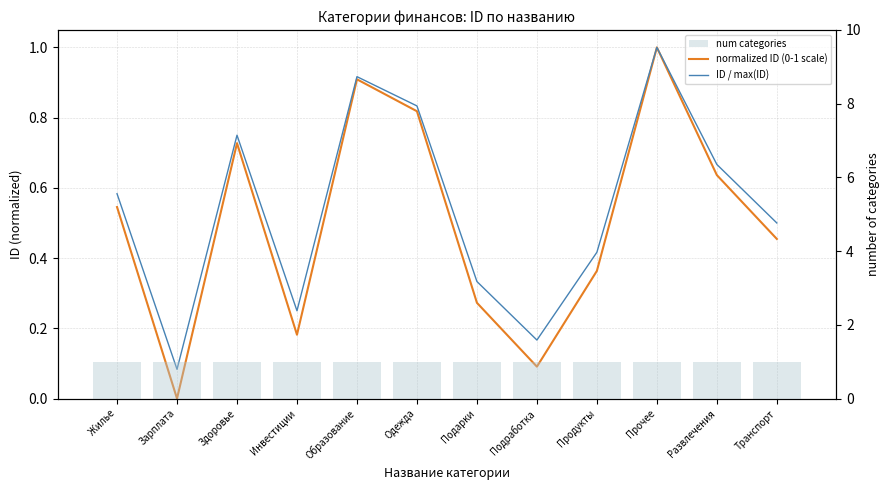

The value of num categories at Зарплата is 0.5. True or false?

False